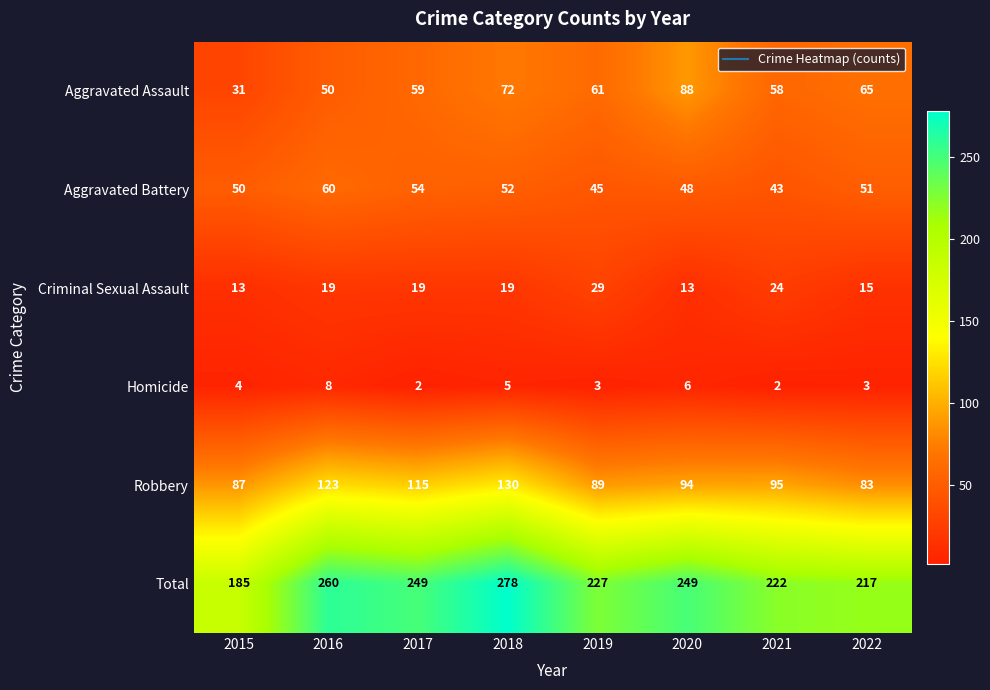

What is the sum of all Robbery values?

816